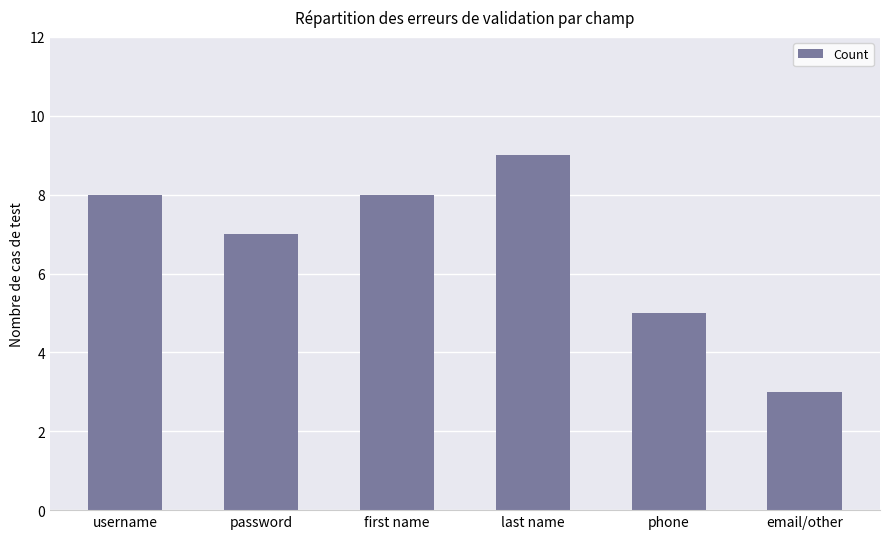

Count the number of categories in the chart.

6